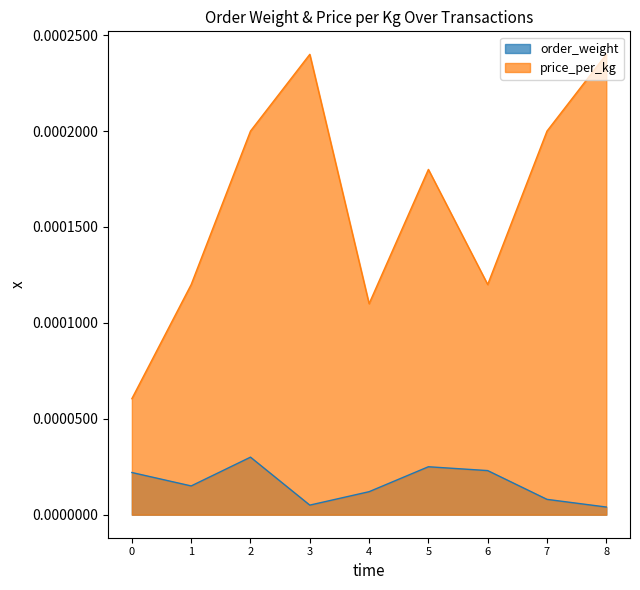

Does the chart display data point markers on the line(s)?

No